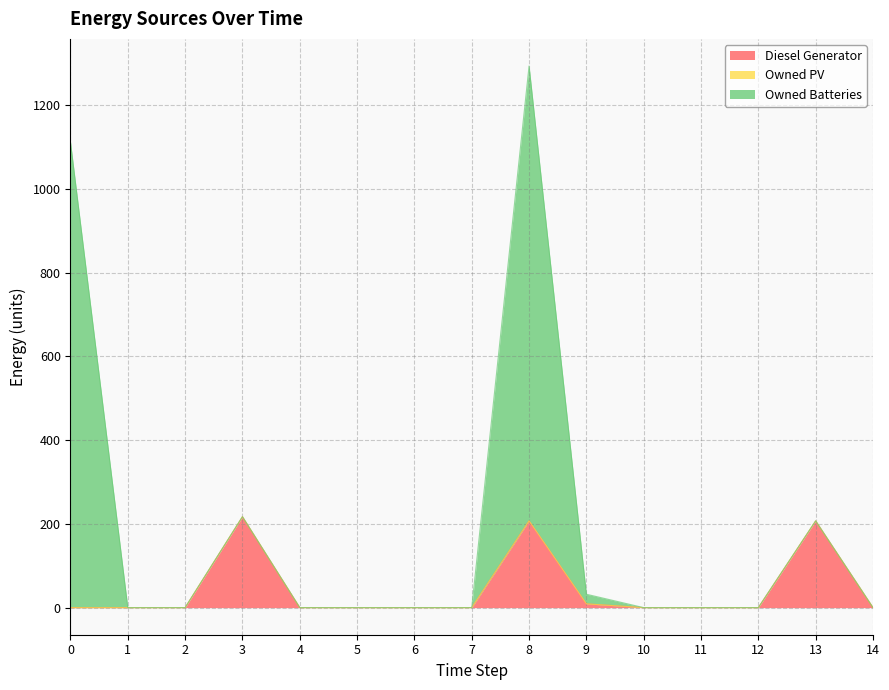

The Owned PV series shows 0 at 7. True or false?

True